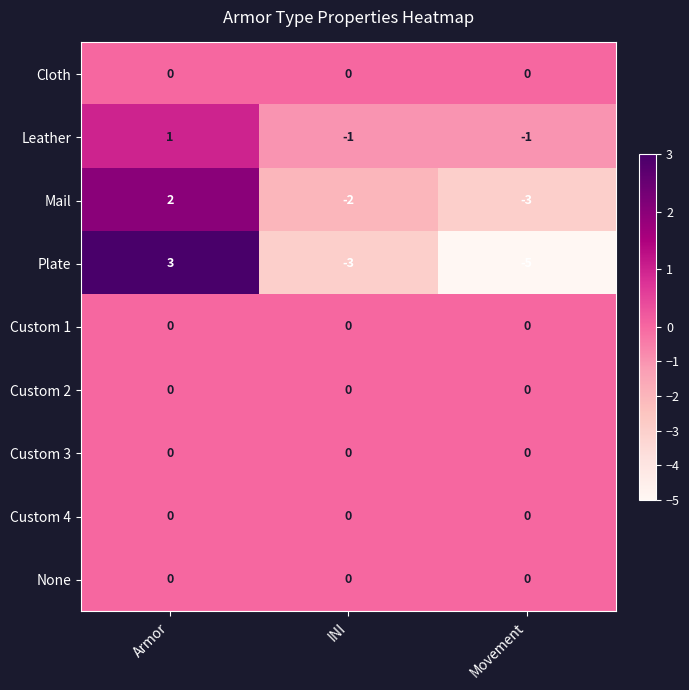

Is it true that Plate equals 4 at Armor?

False